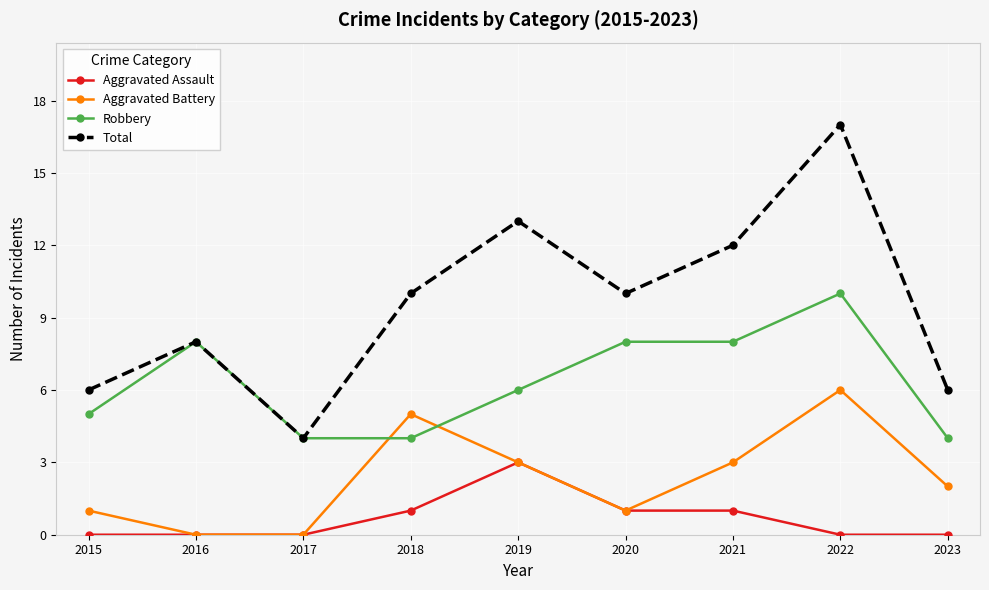

How many lines are shown in the chart?

4